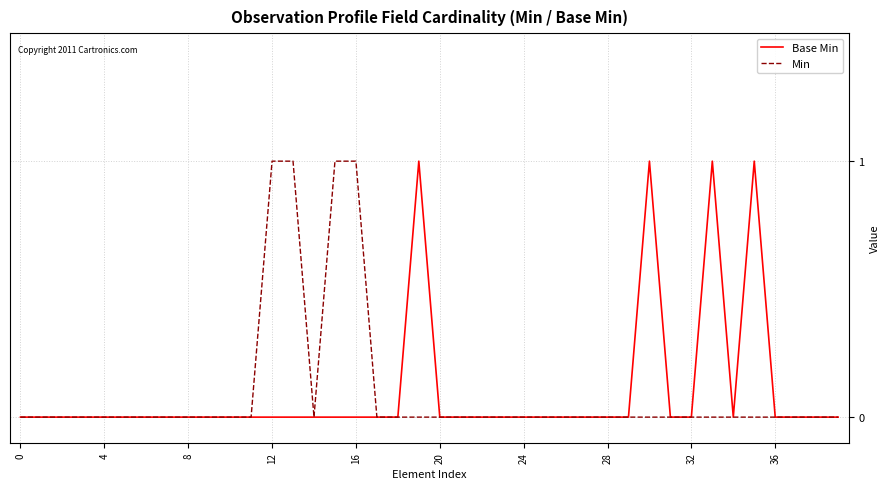

Does the chart have visible grid lines?

Yes